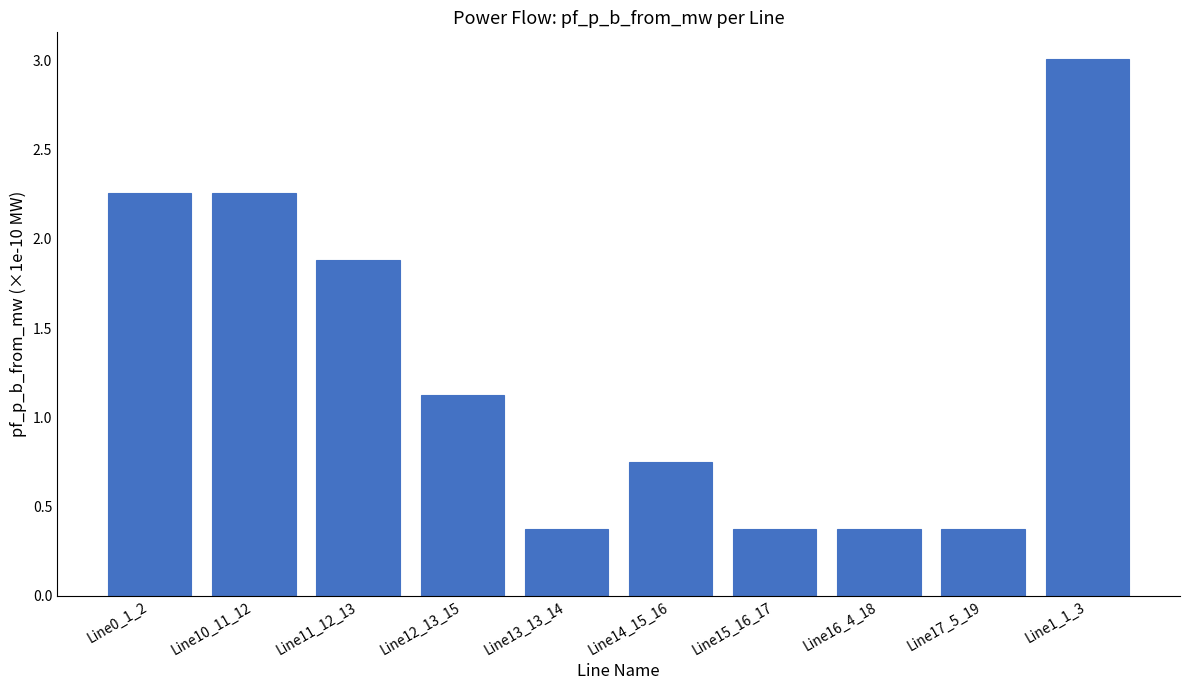

Where does the data first go above 1?

Line0_1_2